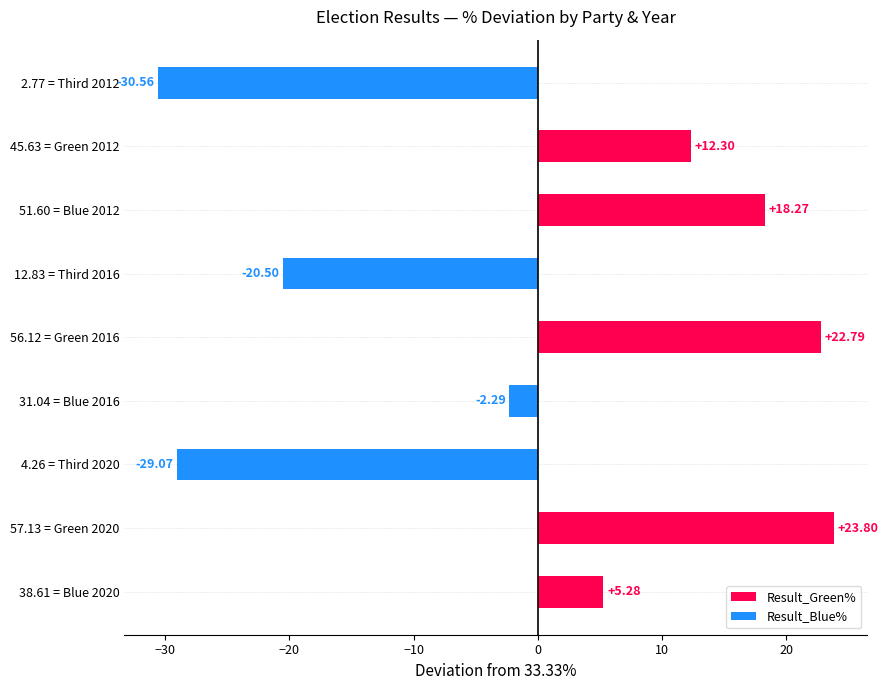

Which has a higher value, 4.26 = Third 2020 or 56.12 = Green 2016?

56.12 = Green 2016